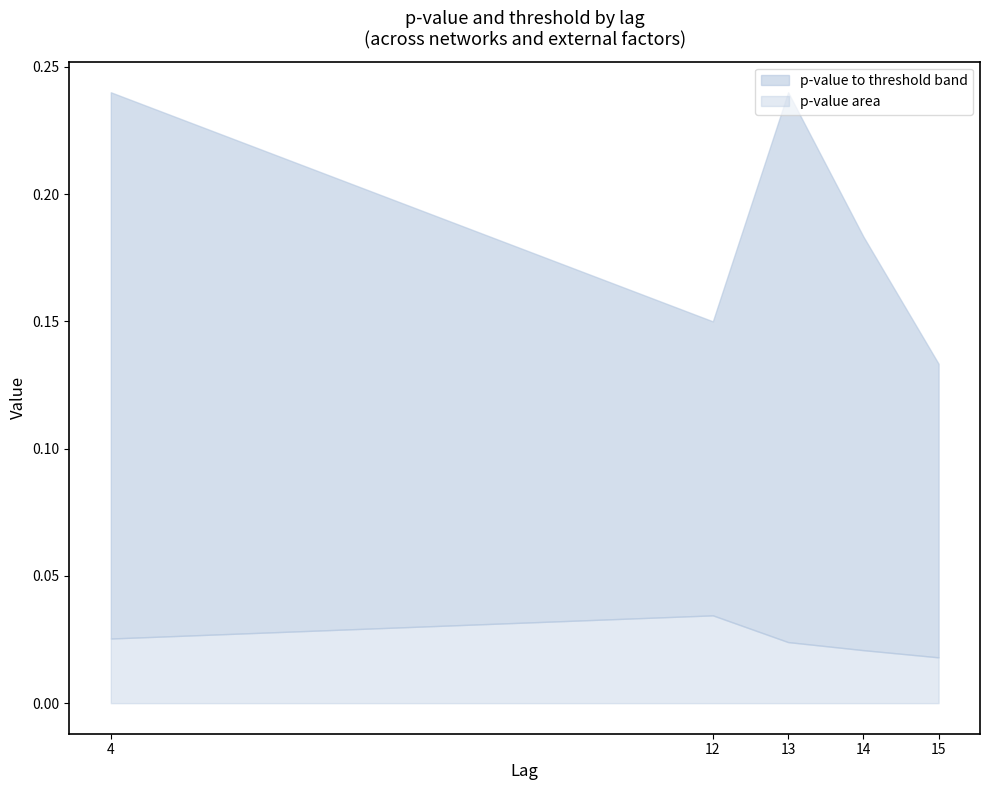

Which category has the highest value in the p-value area series?

12